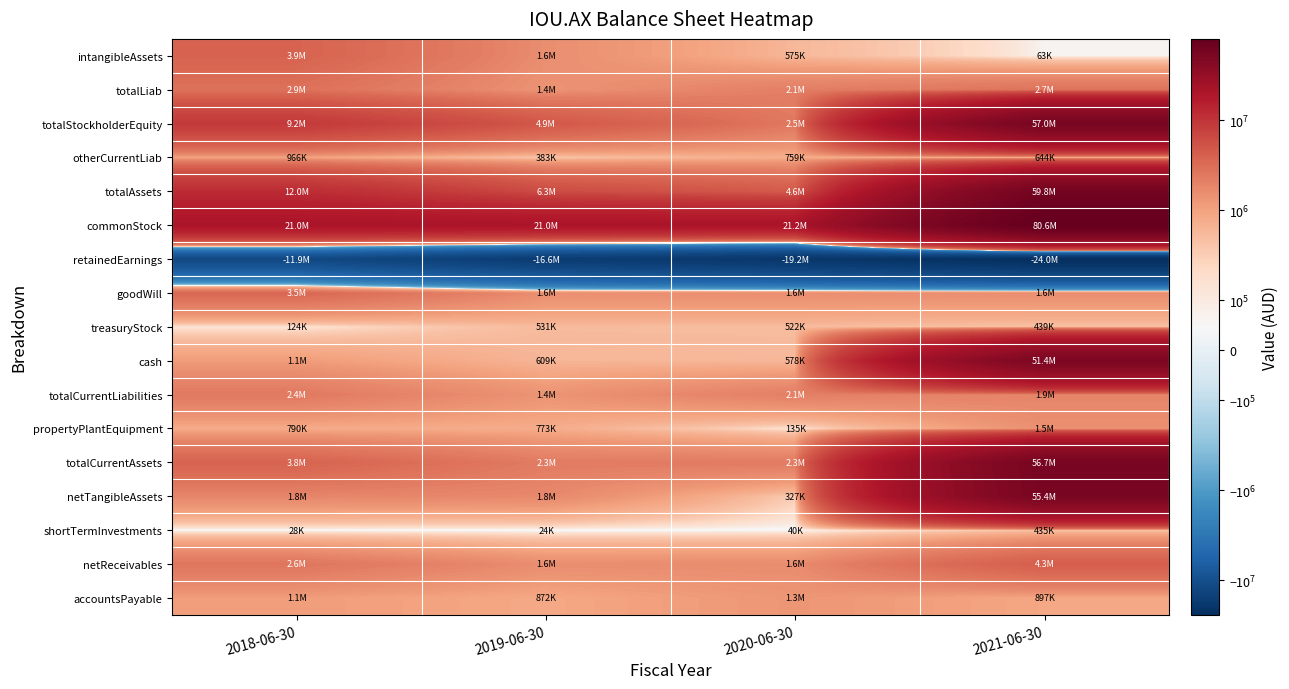

Rank the series by their maximum value, from highest to lowest.

commonStock, totalAssets, totalStockholderEquity, totalCurrentAssets, netTangibleAssets, cash, netReceivables, intangibleAssets, goodWill, totalLiab, totalCurrentLiabilities, propertyPlantEquipment, accountsPayable, otherCurrentLiab, treasuryStock, shortTermInvestments, retainedEarnings